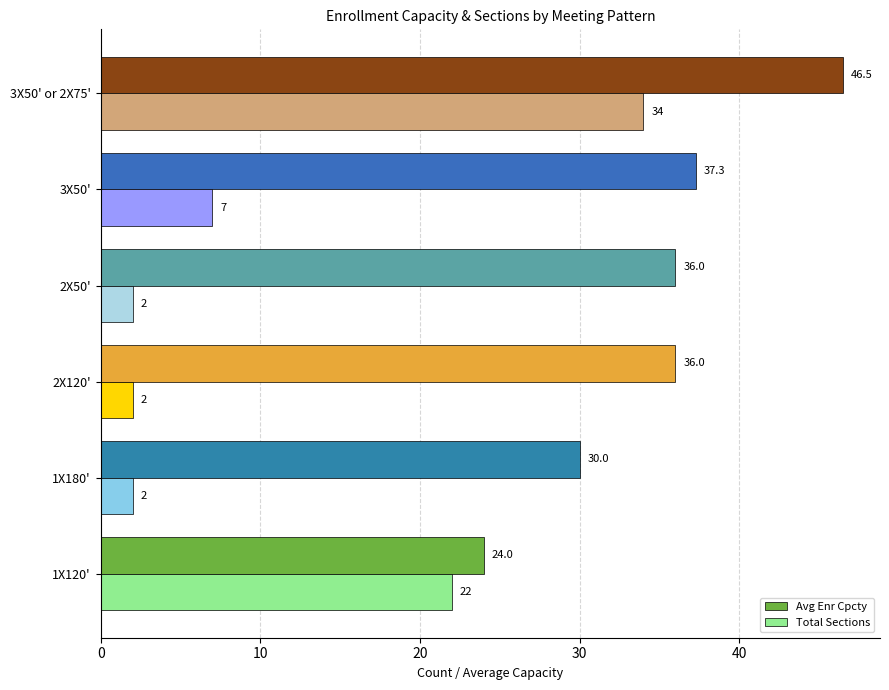

How many Total Sections values are between 2 and 22?

5